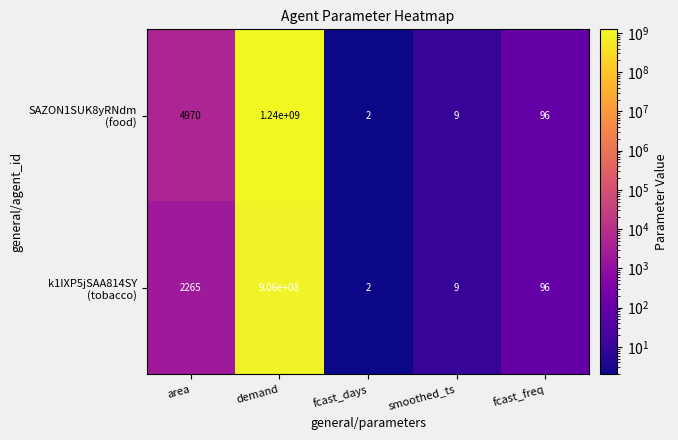

How many categories are shown in the chart?

5